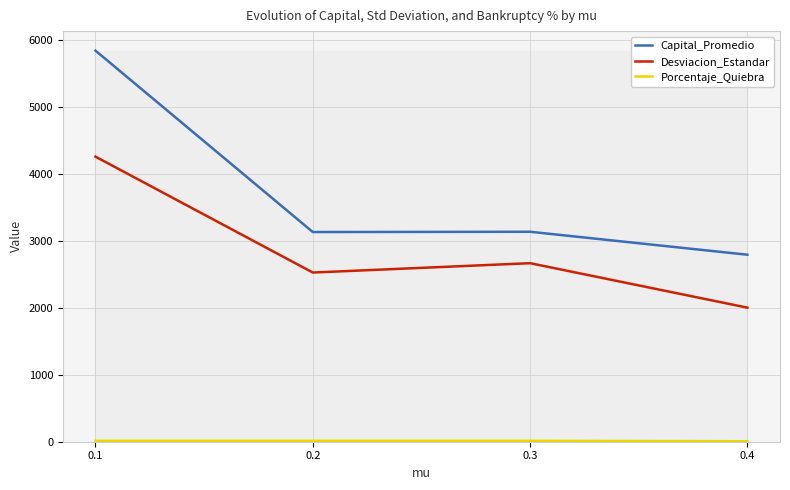

Which series has the largest total across all categories?

Capital_Promedio